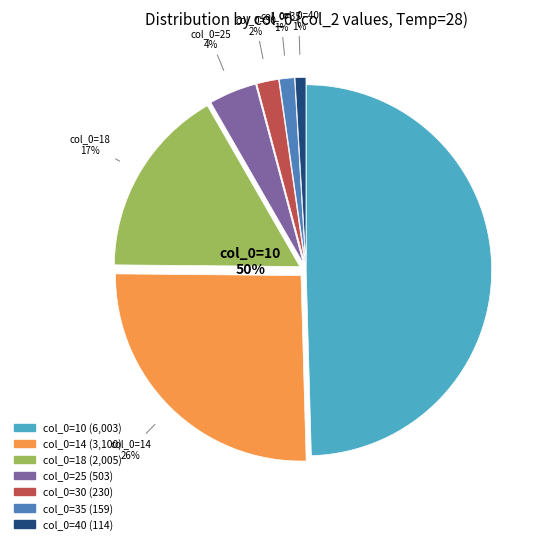

Which category has the biggest portion of the pie?

10